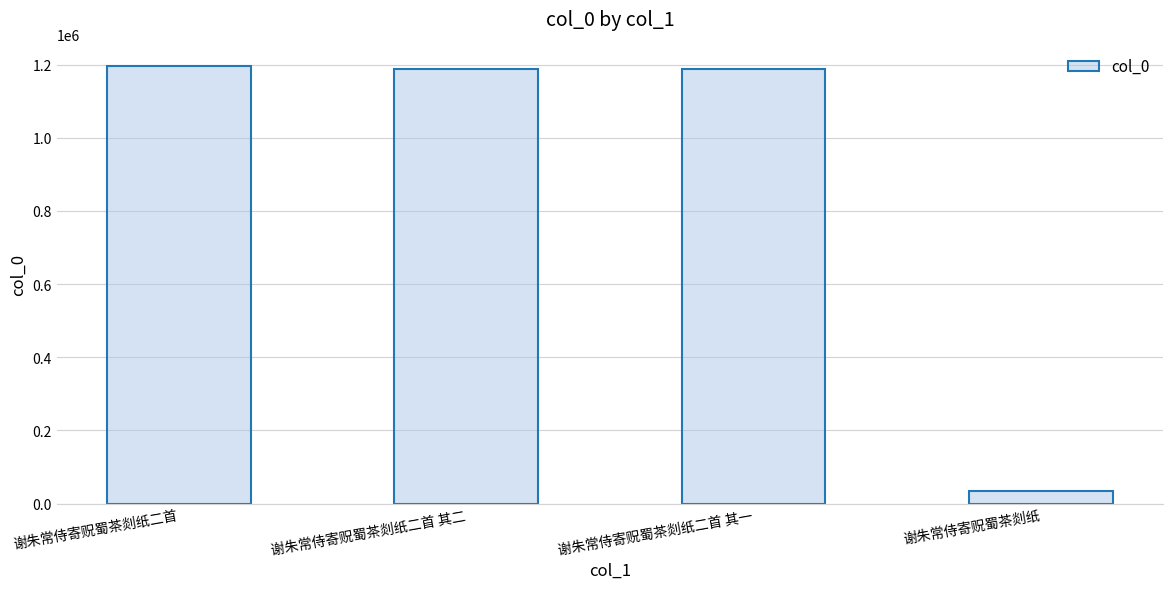

Is it true that the value at 谢朱常侍寄贶蜀茶剡纸 is 33323?

True